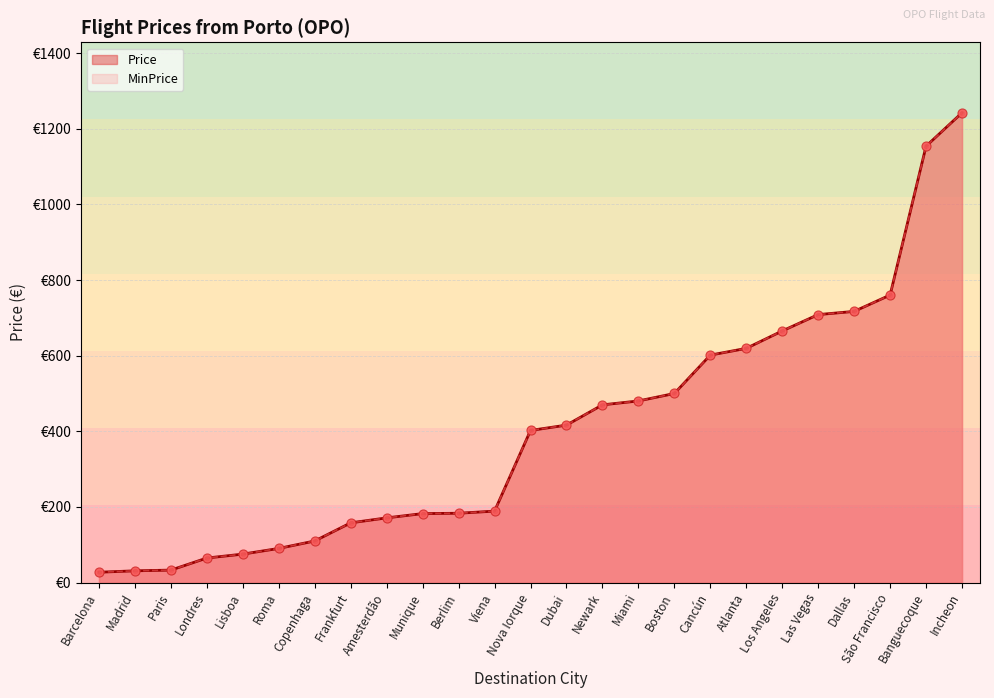

Is the value of Price at Roma greater than the value of MinPrice at Berlim?

No